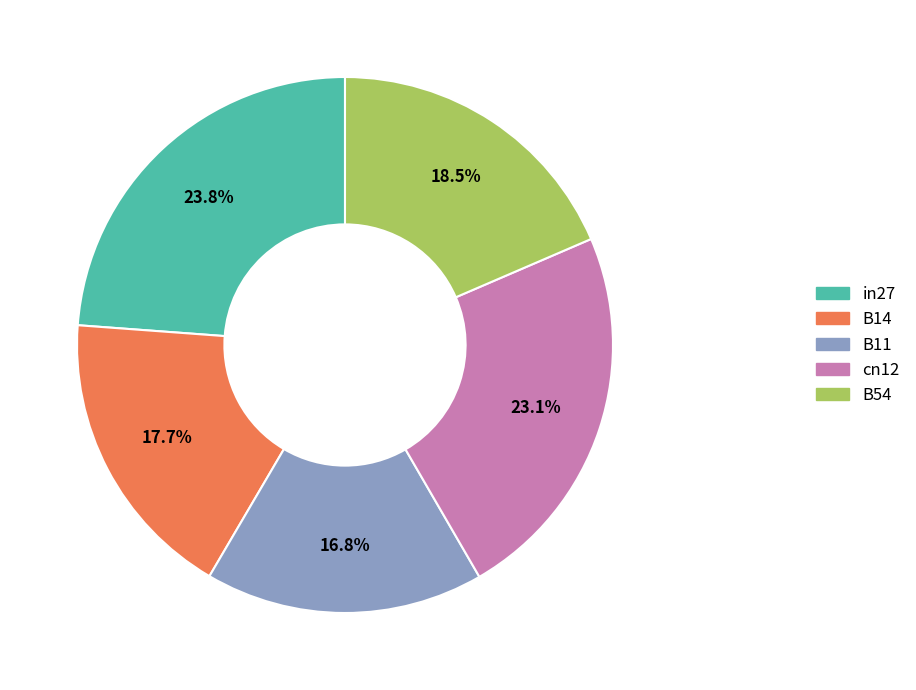

Rank the categories by value from lowest to highest.

B11, B14, B54, cn12, in27